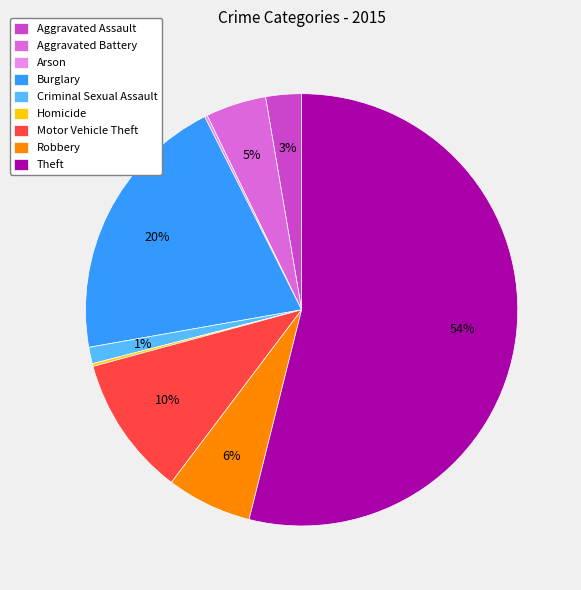

To the nearest percent, what percentage of the pie is Robbery?

6%